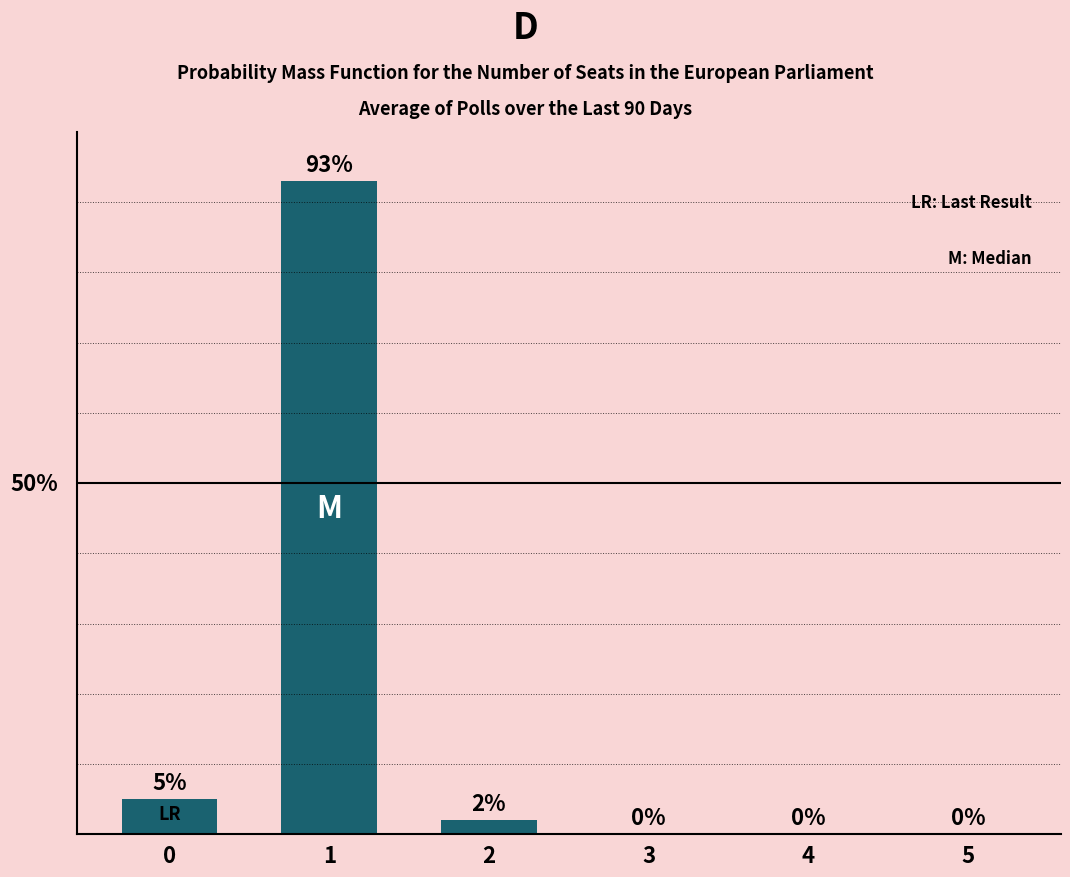

Reading left to right, transcribe all the data shown in this chart.

0=5	1=93	2=2	3=0	4=0	5=0